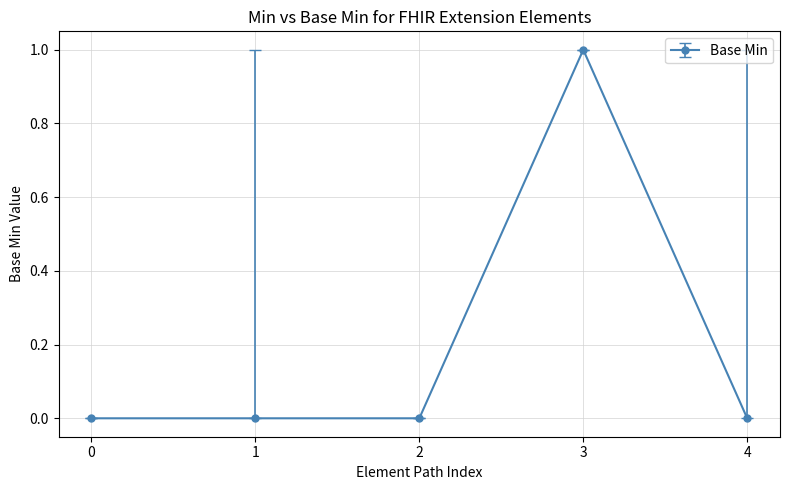

Reading left to right, what are all the values shown in this chart?

0	0	0	1	0